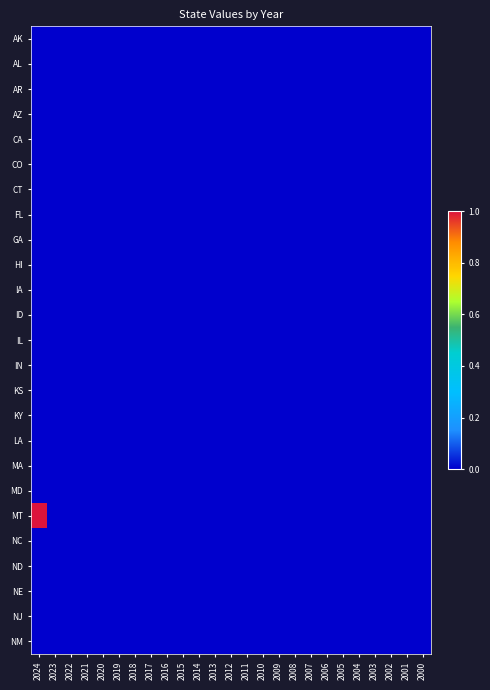

Which series has the largest range (max minus min)?

MT